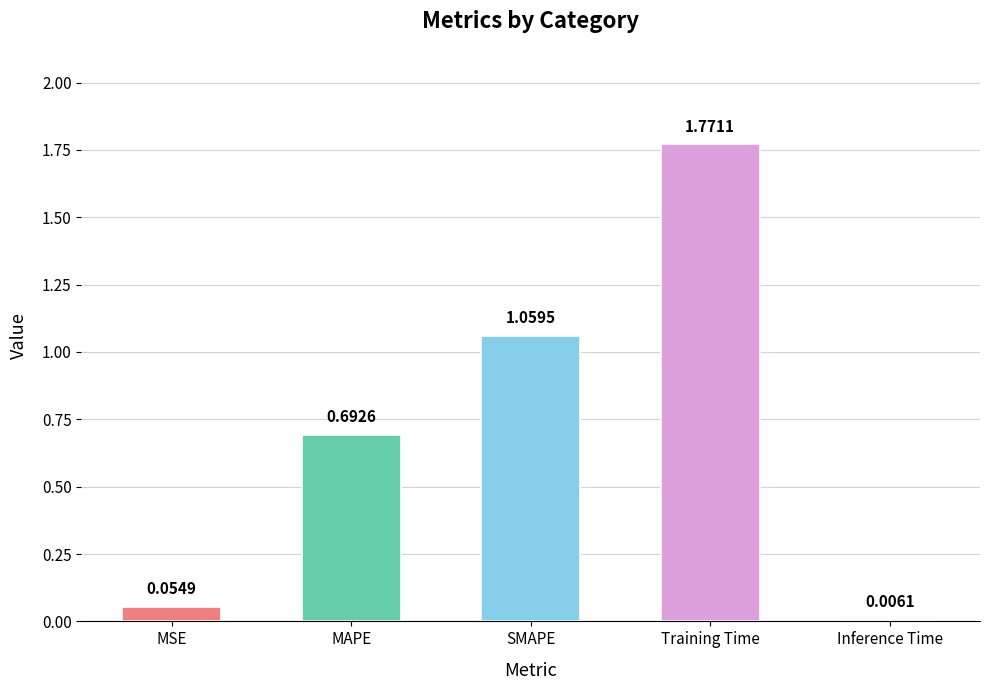

At which category does the chart reach its peak across all series?

Training Time